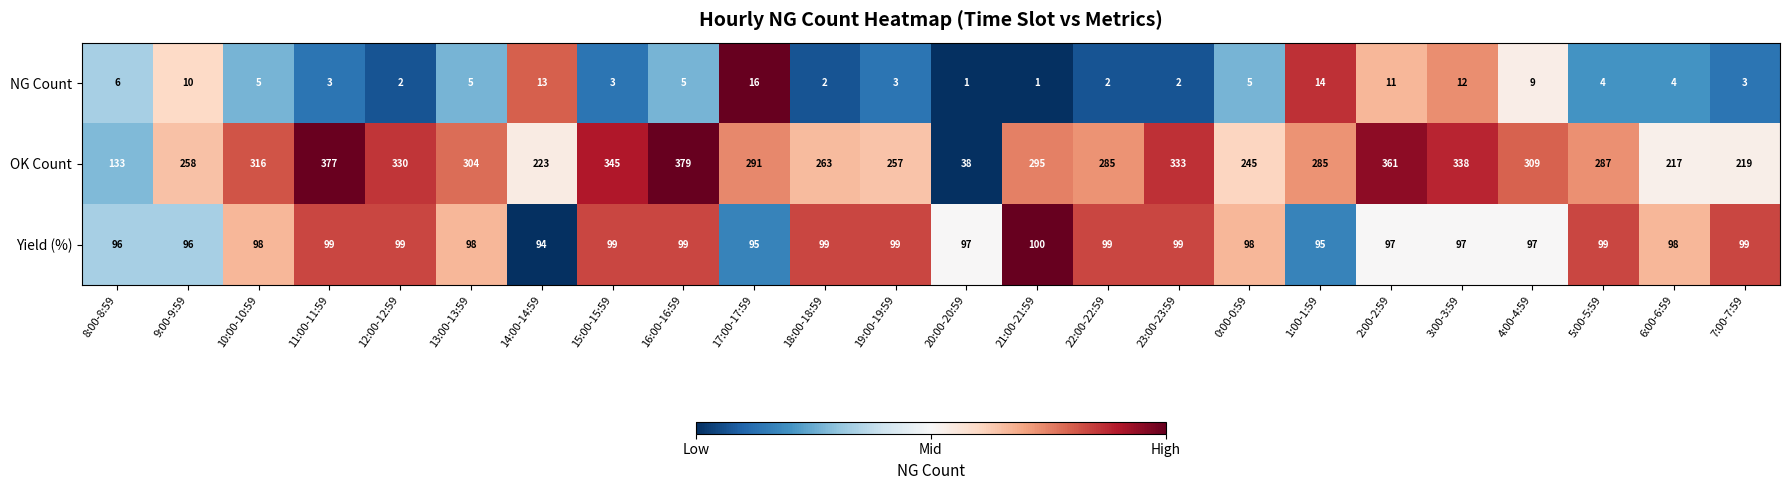

Which series has the largest total across all categories?

OK Count